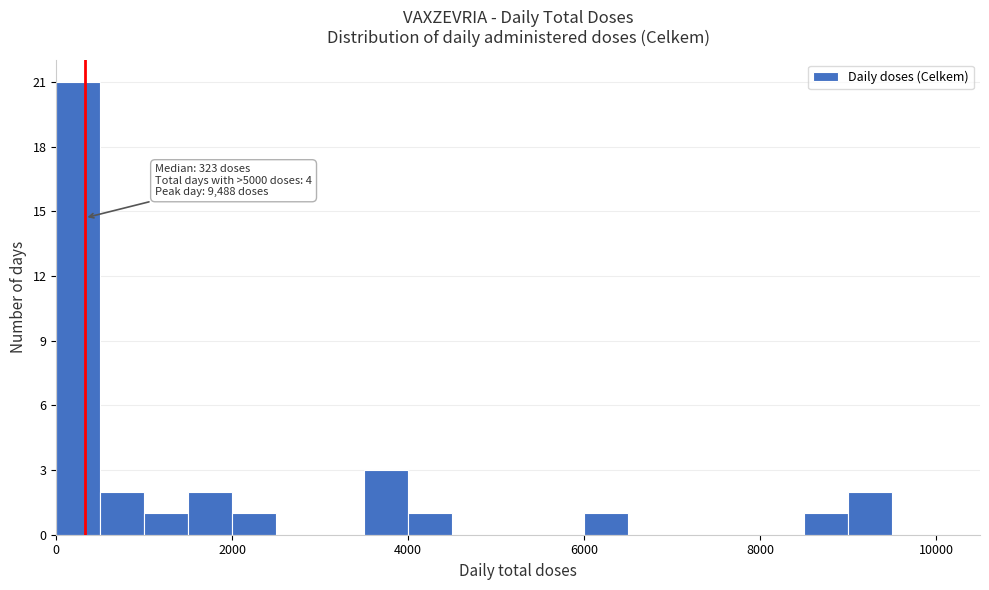

Read against the x-axis, roughly where is the centre of the tallest bar?

200